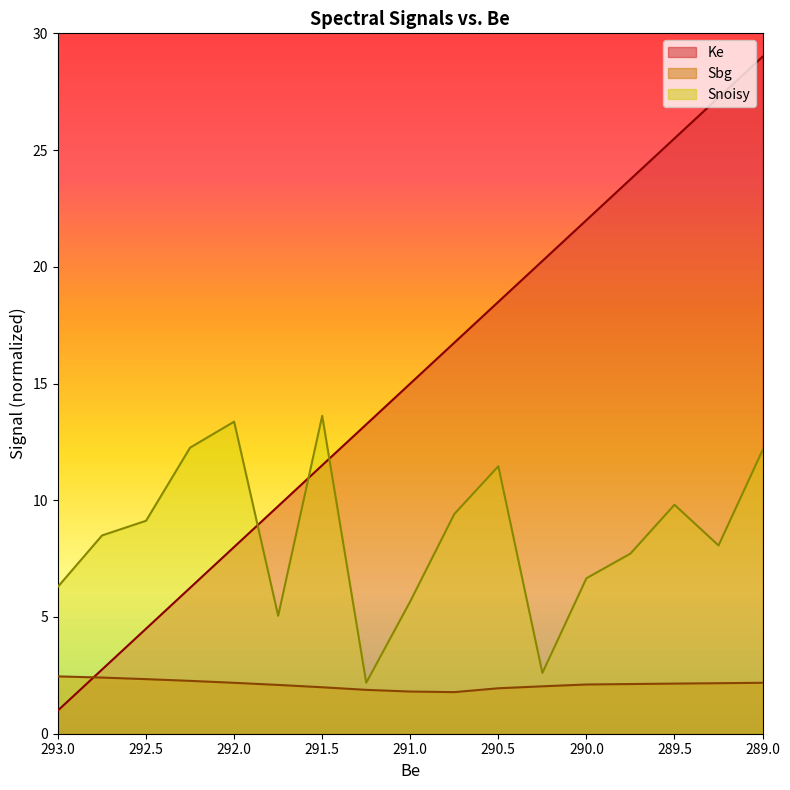

Which series has the largest range (max minus min)?

Ke